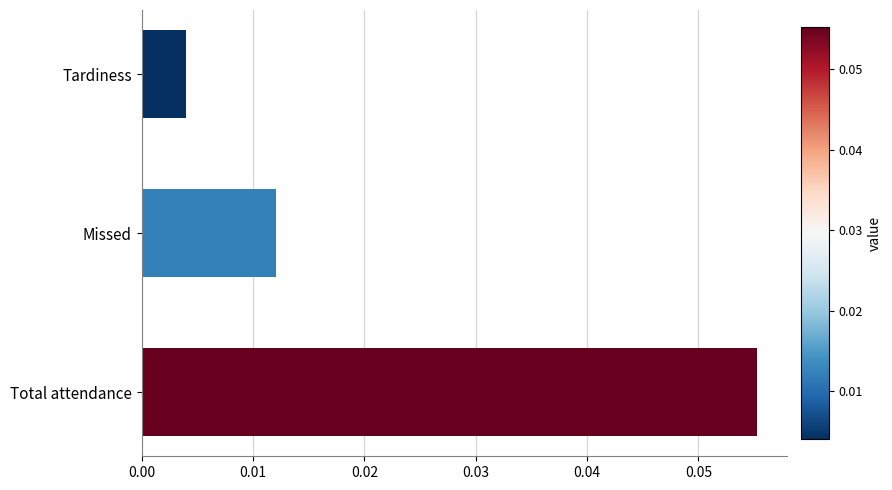

At which label is the value closest to 0?

Tardiness